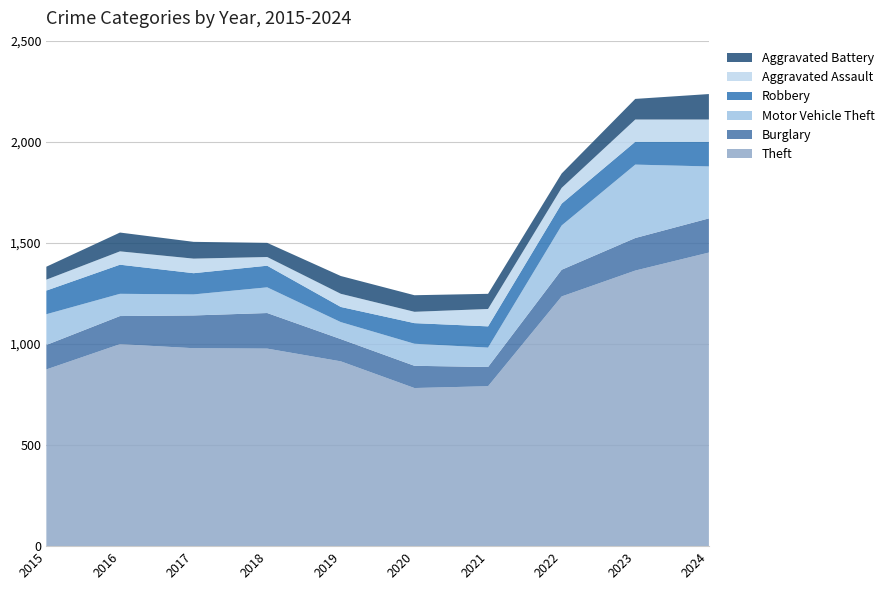

Reading left to right, what are all the values shown in this chart?

Theft: 874	999	979	977	914	782	791	1235	1363	1452
Burglary: 121	139	162	176	110	110	95	132	161	169
Motor Vehicle Theft: 152	110	104	127	84	109	96	219	363	257
Robbery: 117	144	105	107	75	102	105	108	113	122
Aggravated Assault: 54	66	72	43	65	56	86	78	110	110
Aggravated Battery: 64	93	83	70	88	82	75	71	102	126